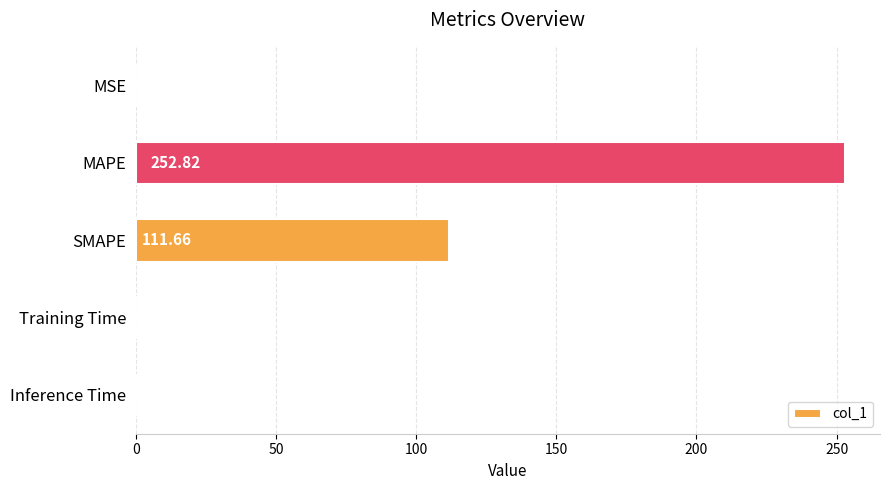

Which category has the highest value across all series?

MAPE